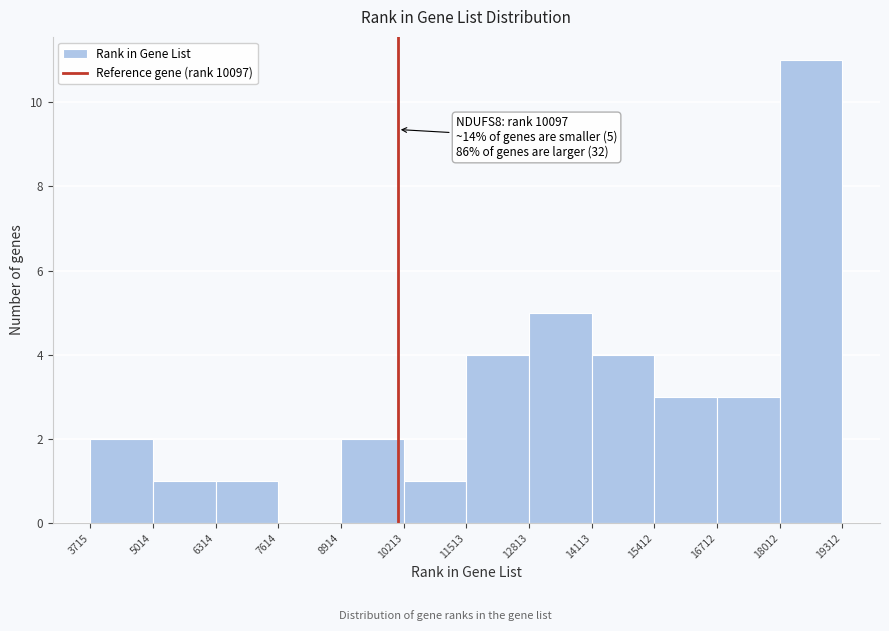

Over which range of the x-axis is the bar tallest?

18012 to 19312